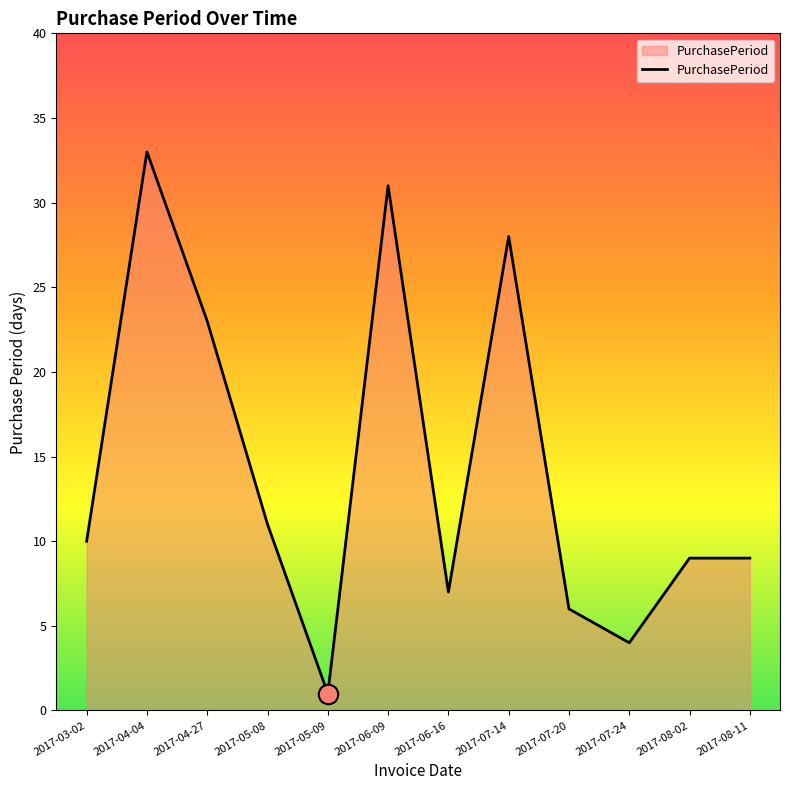

At which category does the chart reach its peak across all series?

2017-04-04